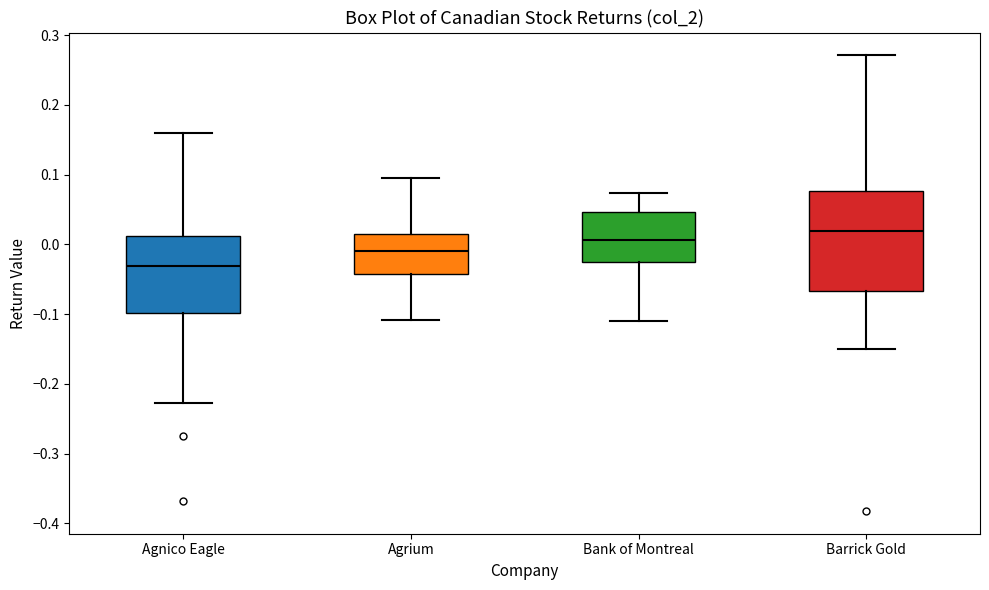

Where is the lower edge of the box for Barrick Gold on the y-axis? The values are not printed on the chart, so give them approximately, as read against the axis.

-0.07